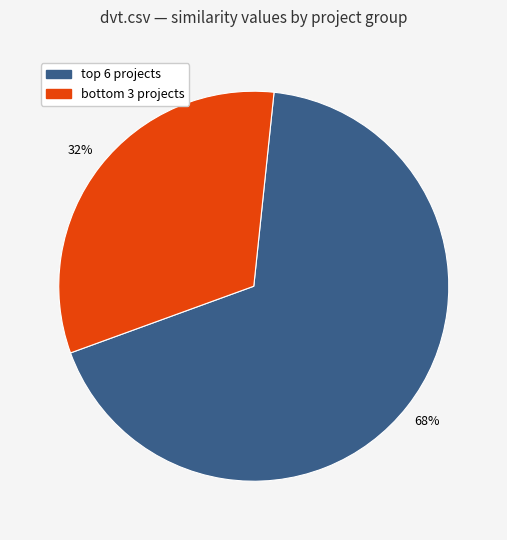

To the nearest percent, what is the difference between the largest and smallest slice percentages?

36%